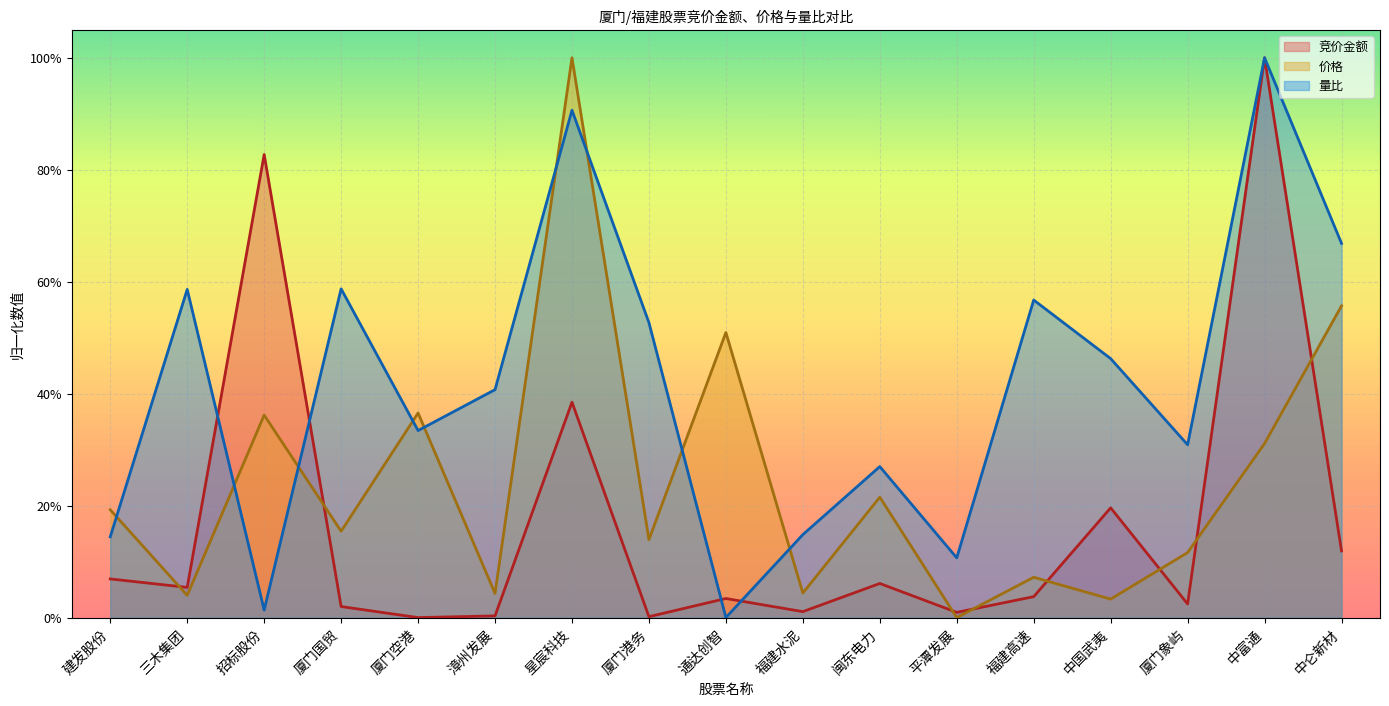

What is the average value of the 量比 series?

0.4